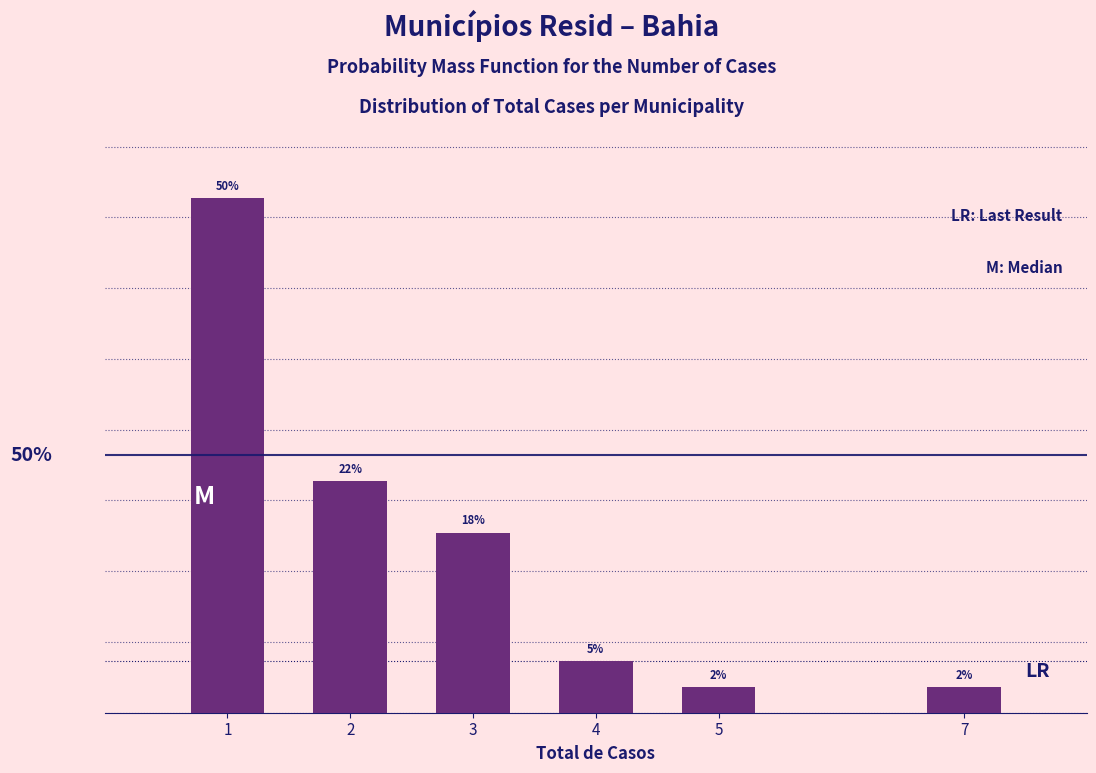

Are the bars horizontal?

No